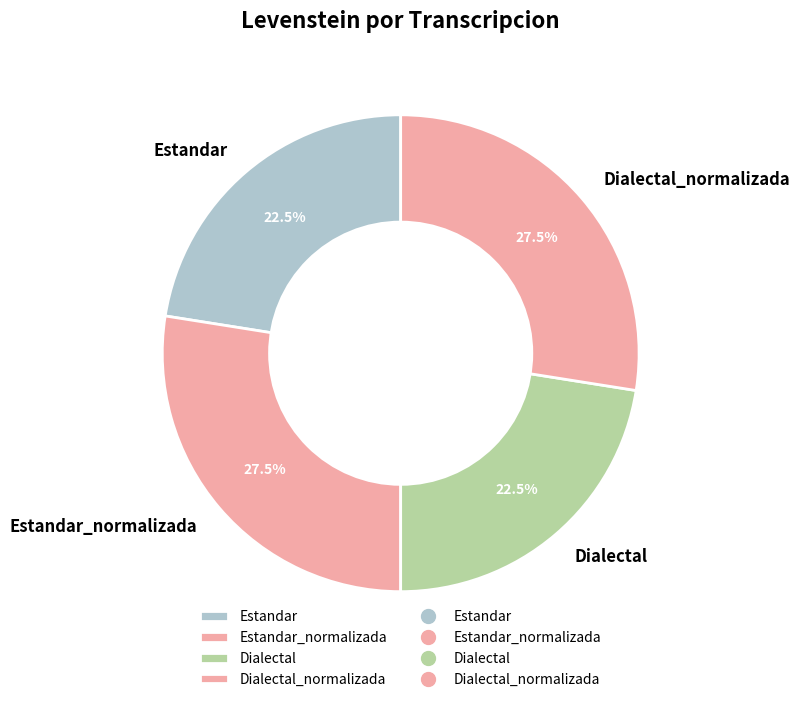

Count the number of slices in the pie.

4